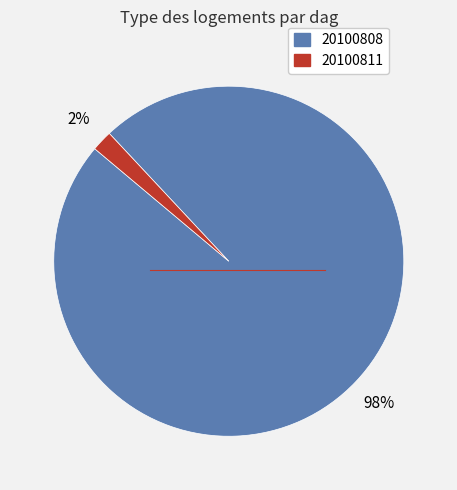

Do 20100811 and 20100808 together represent more than half of the pie?

Yes